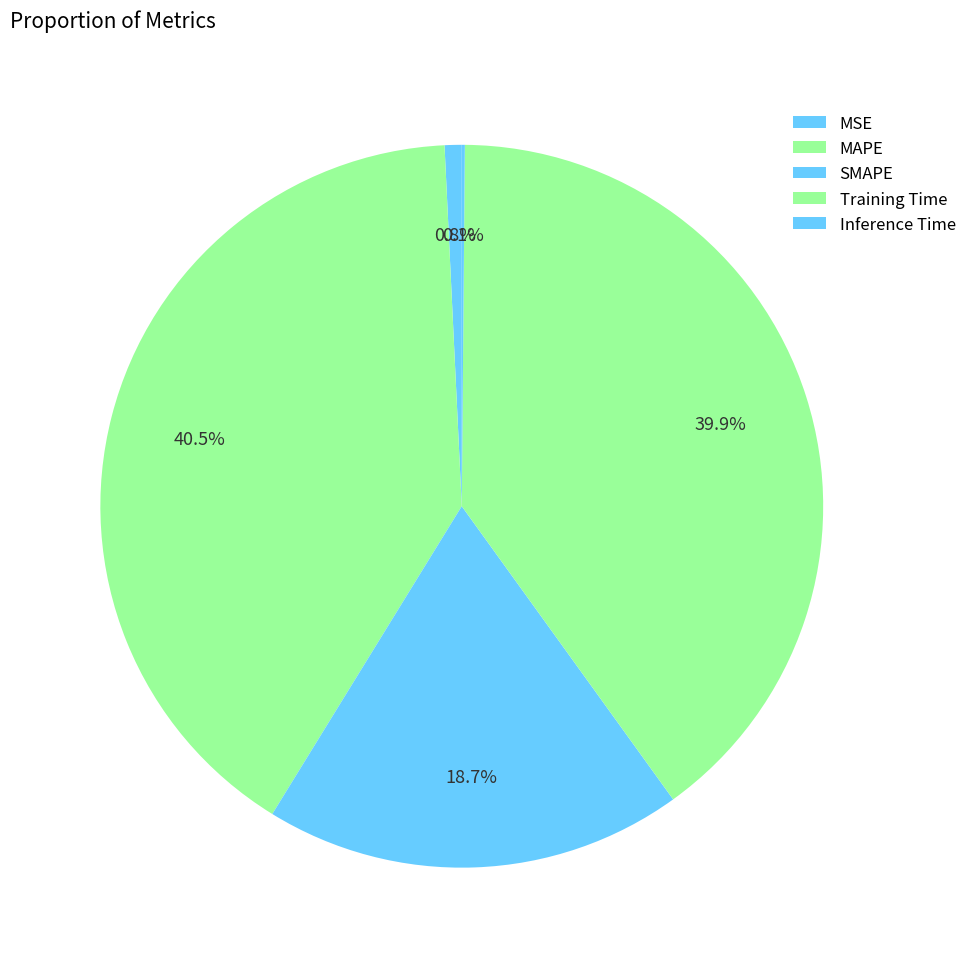

What is the largest slice in the pie chart?

MAPE